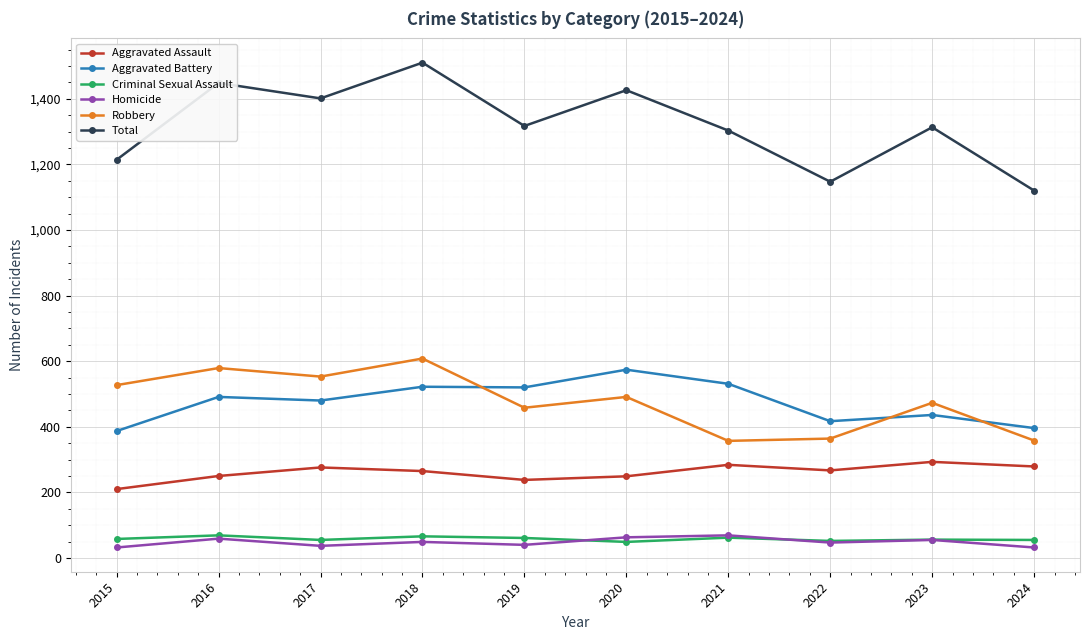

Which category has the highest value across all series?

2018